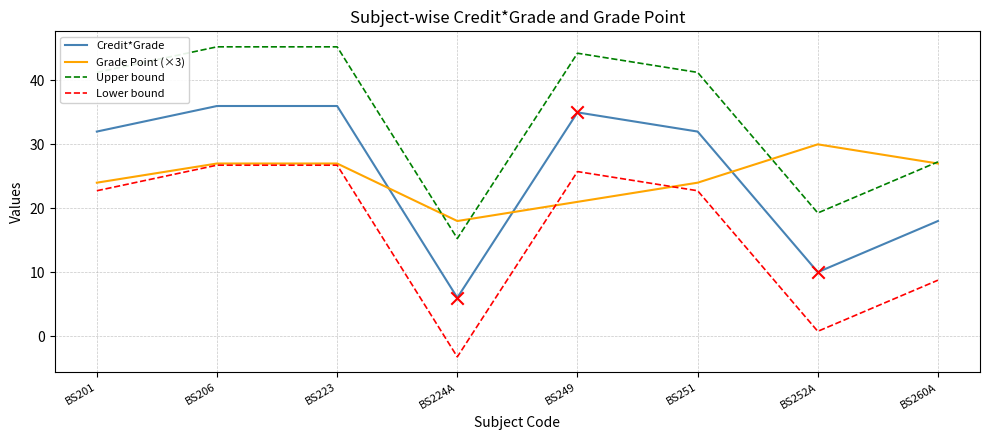

What is the total value across all series at BS201?

120.0